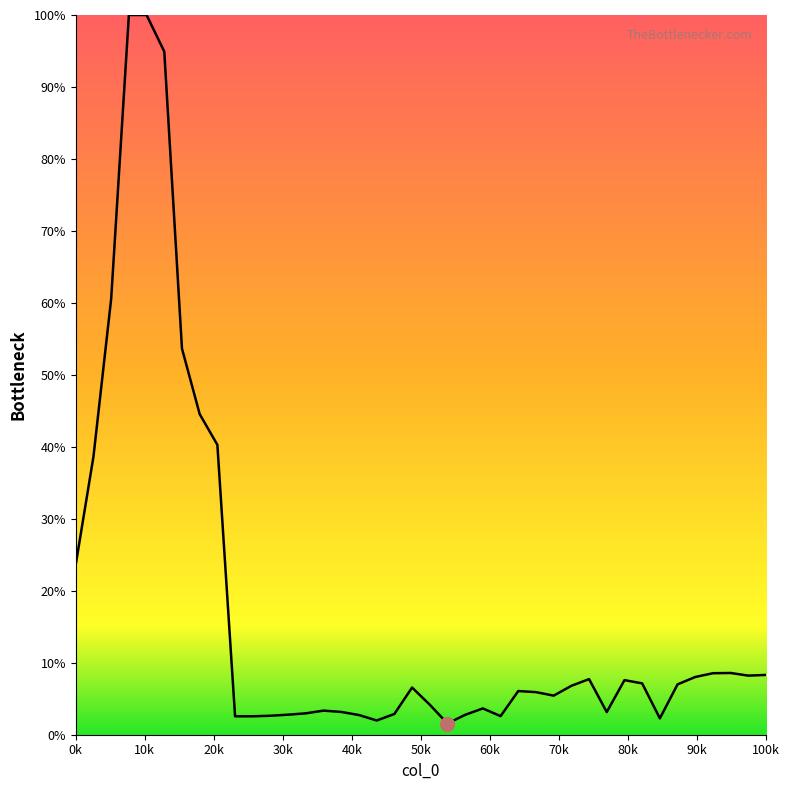

The value at 100k is 8.3. True or false?

True